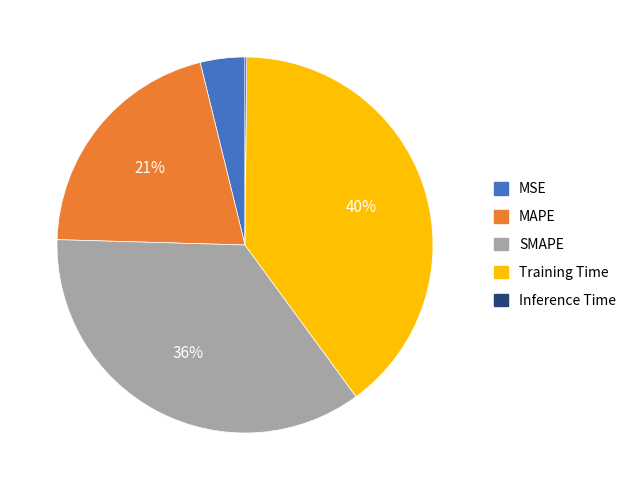

What is the largest slice in the pie chart?

Training Time